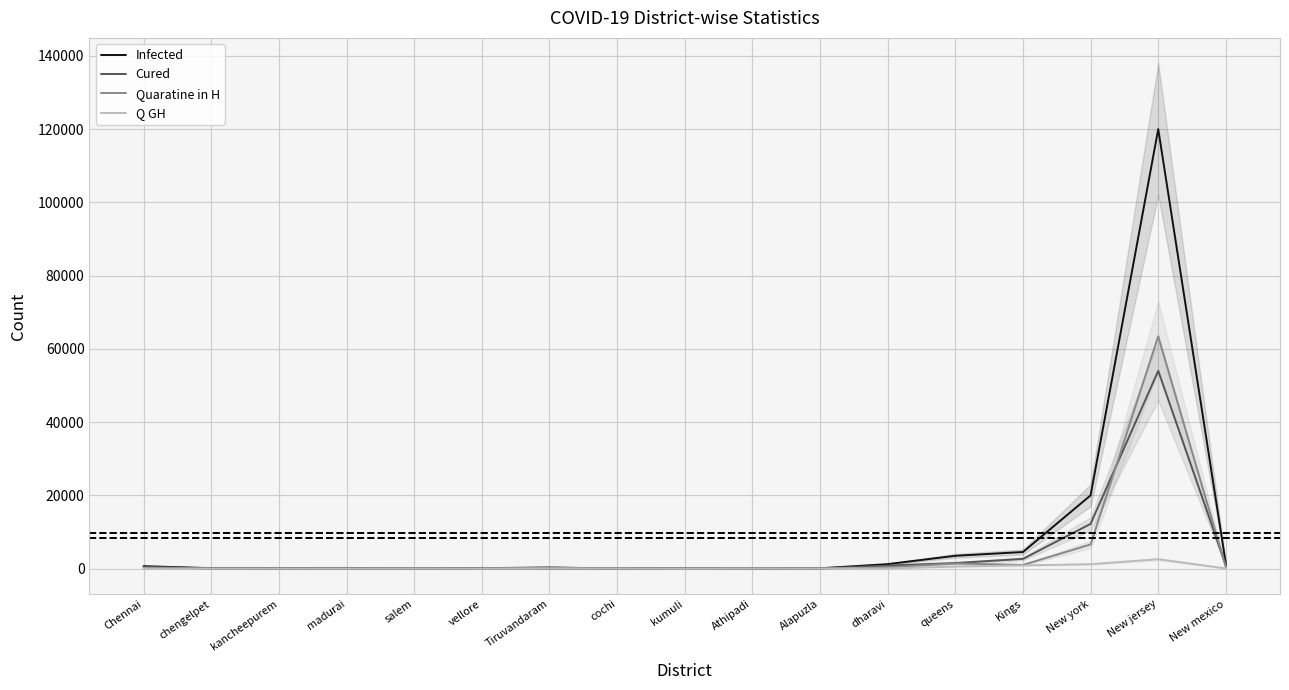

Between dharavi and queens, which series saw the biggest shift?

Infected